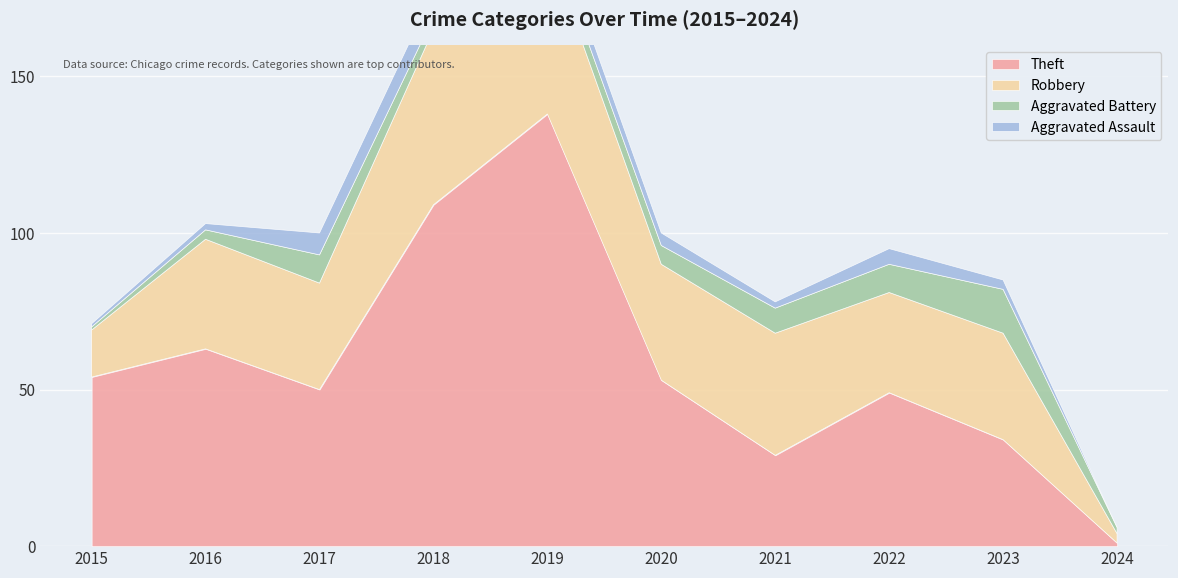

Count the Aggravated Assault values in the range 2 to 5.

6